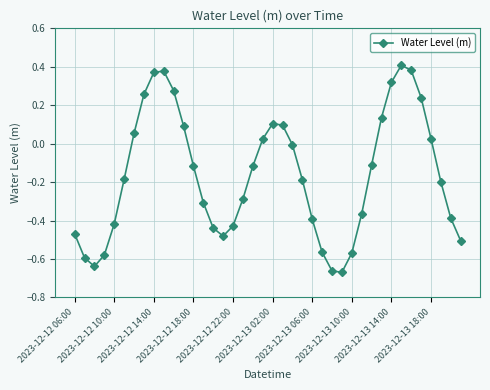

True or false: the data has more than 1 interior local peaks.

True